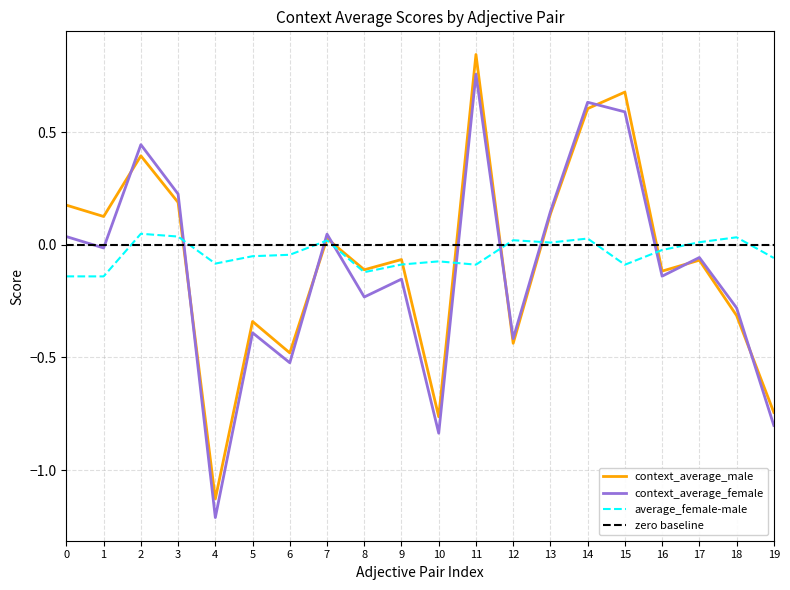

How many values in the context_average_female series exceed 0?

8